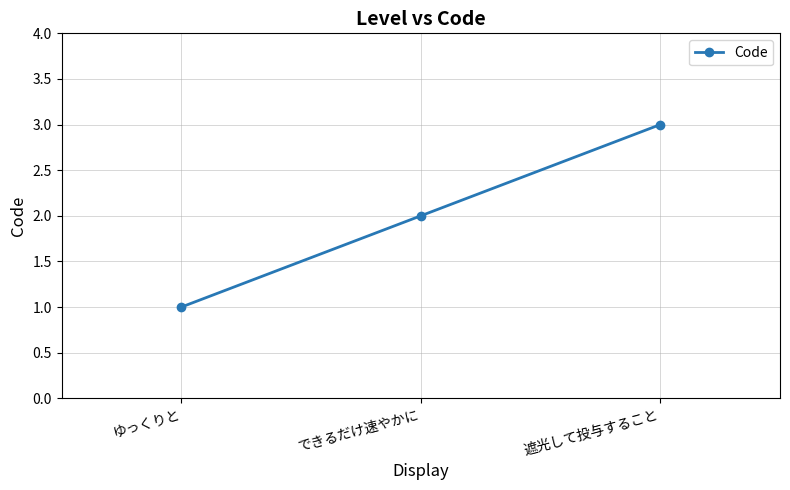

Does the chart display data point markers on the line(s)?

Yes